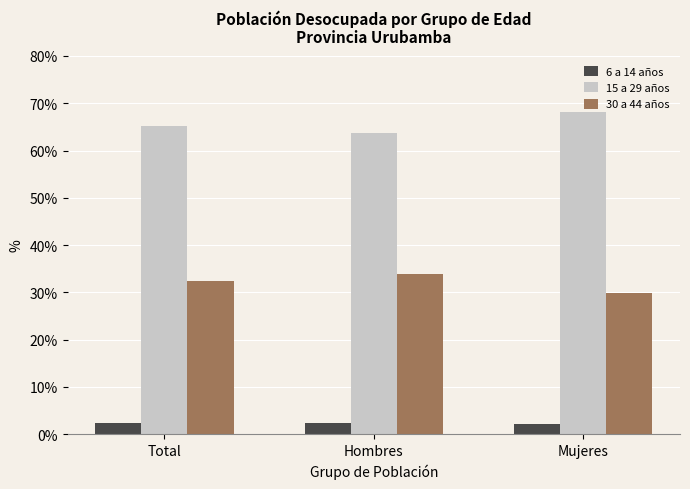

What is the difference between the highest and lowest values at Mujeres?

66.0